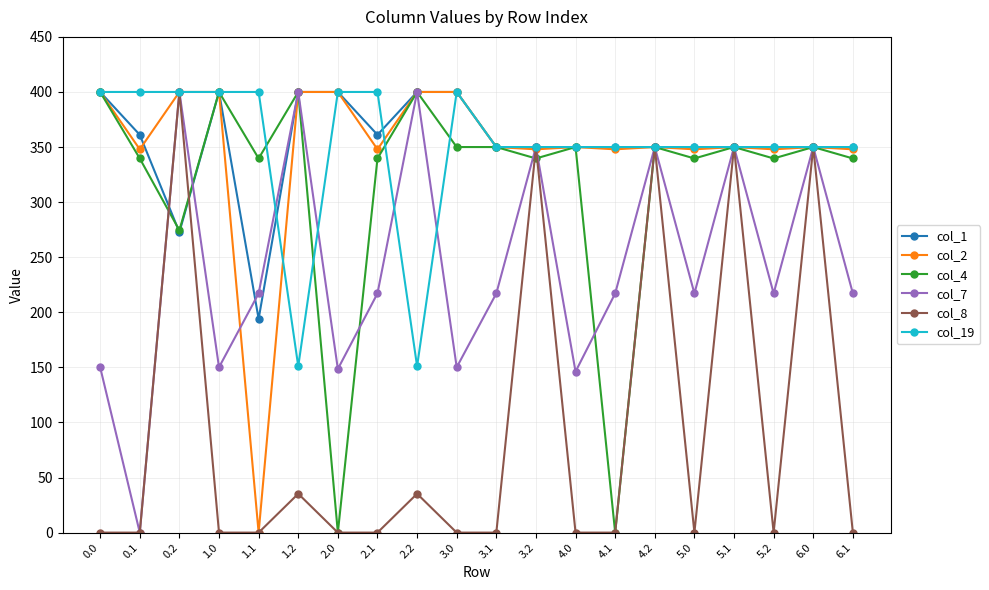

What is the highest value of the col_19 series?

400.0